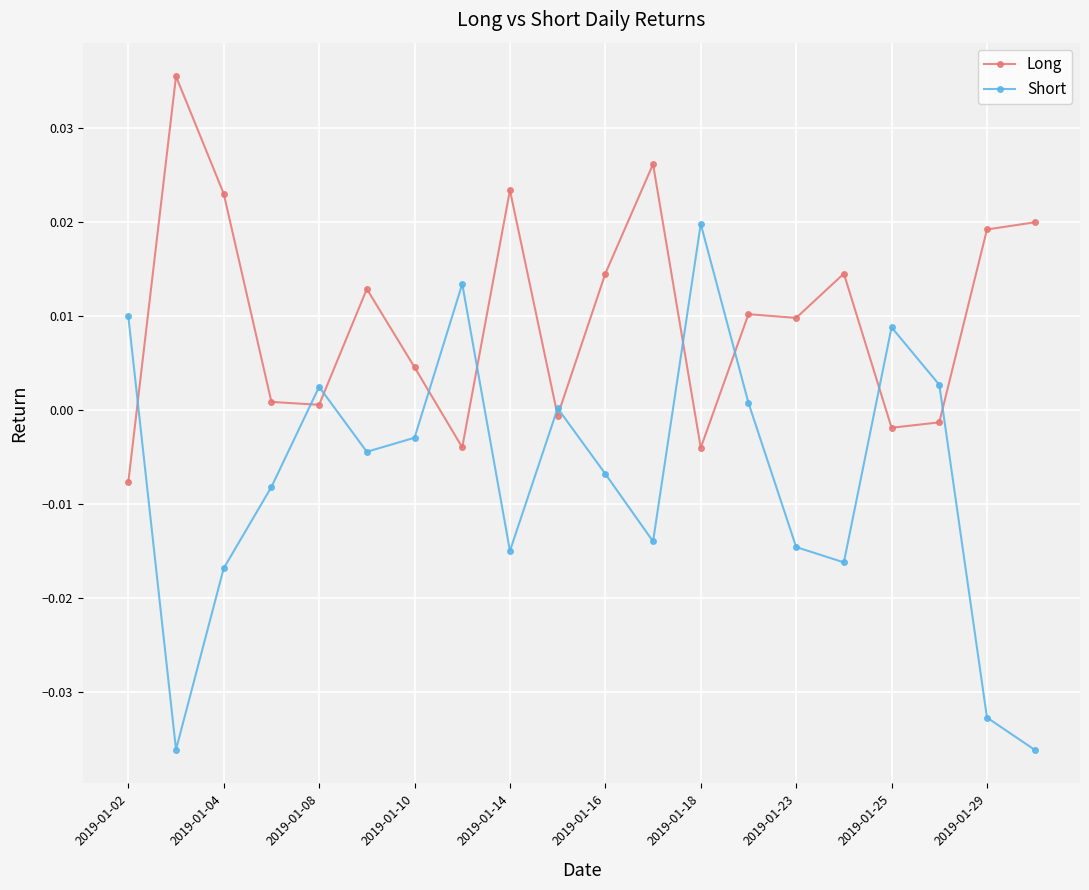

List the series in order of their peak value, highest first.

Long, Short